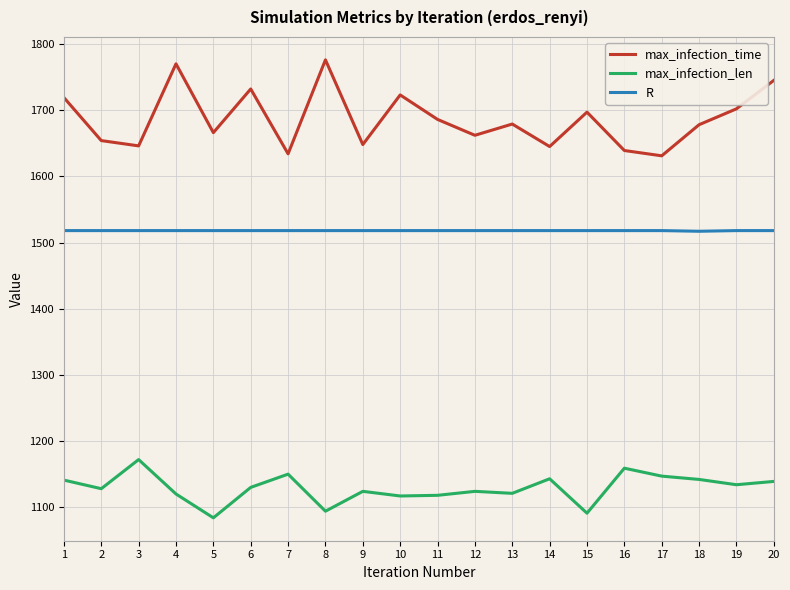

The max_infection_len series shows 1920 at 5. True or false?

False